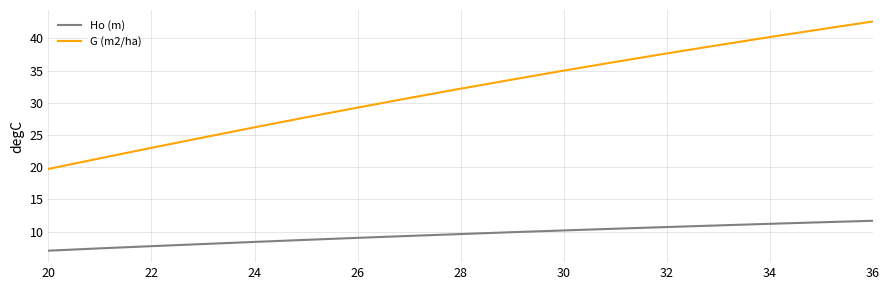

True or false: G (m2/ha) and Ho (m) intersect in this chart.

False